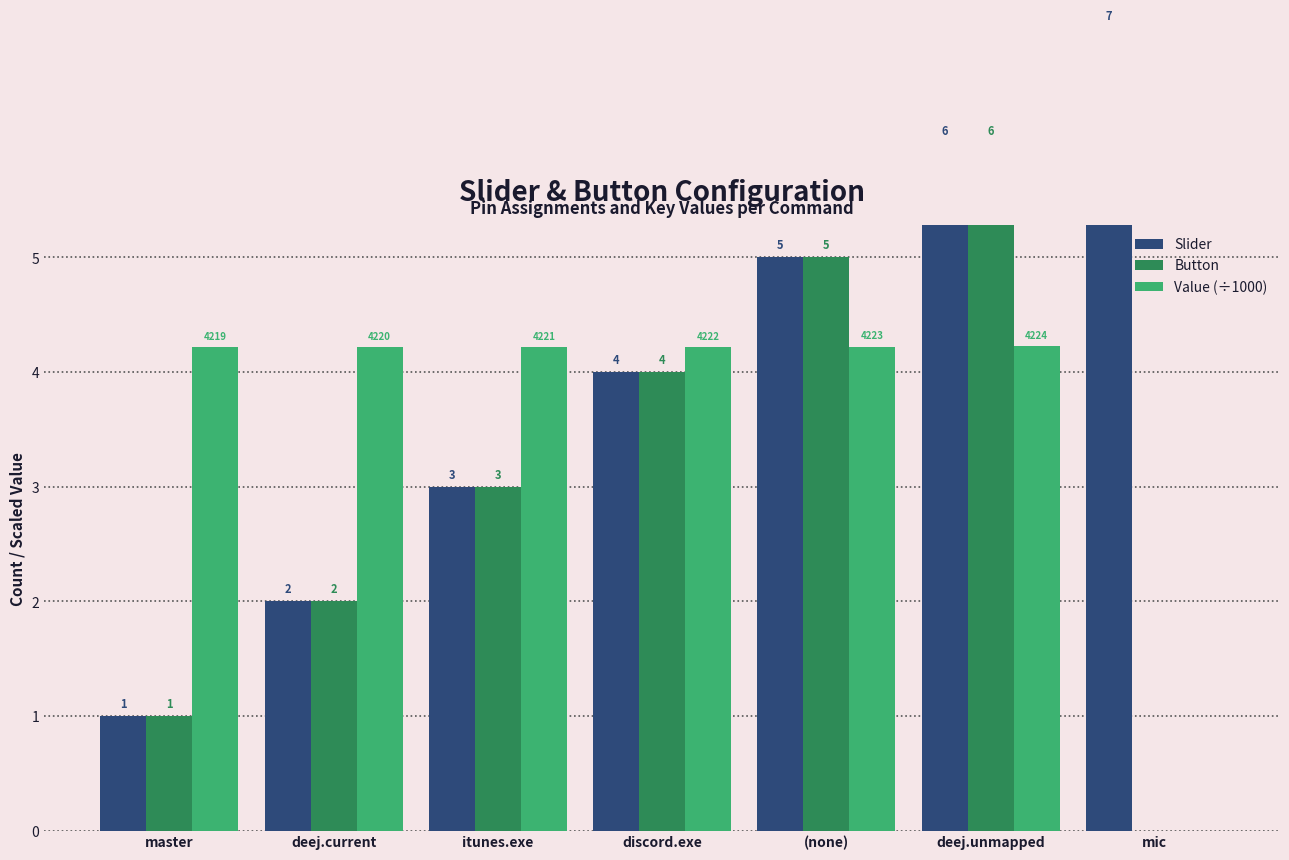

How many bars are there in total?

21